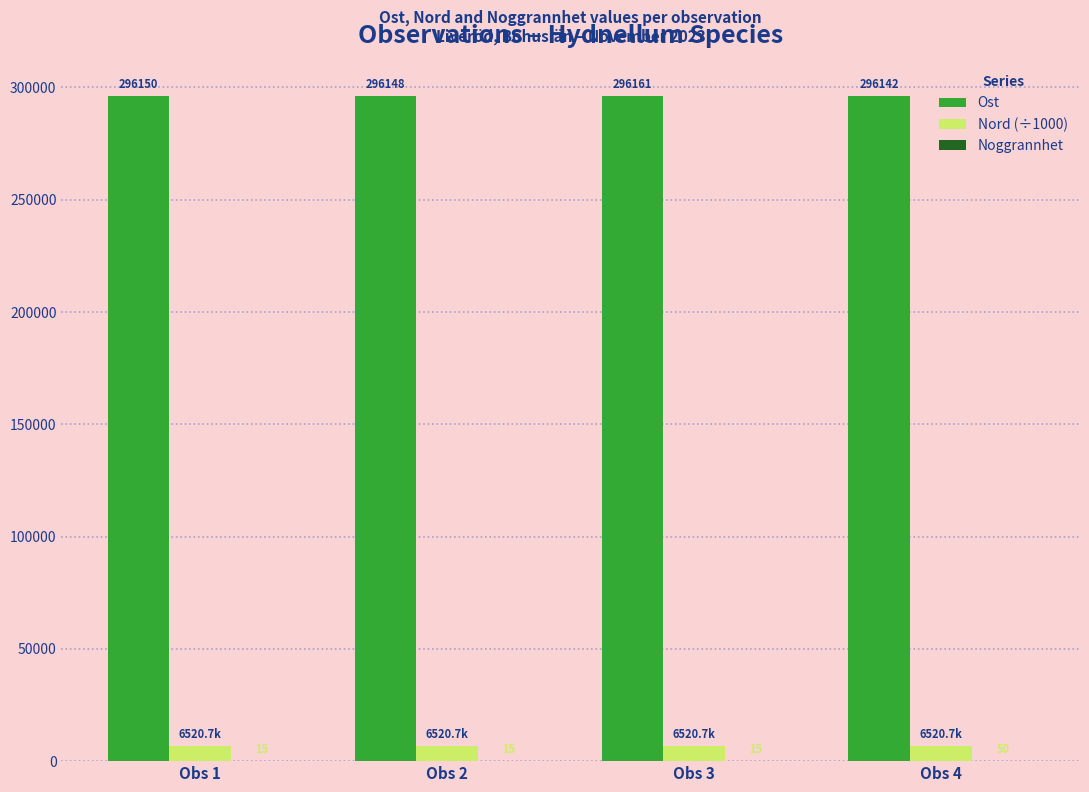

At which label is Nord (÷1000) closest to 6520?

Obs 4